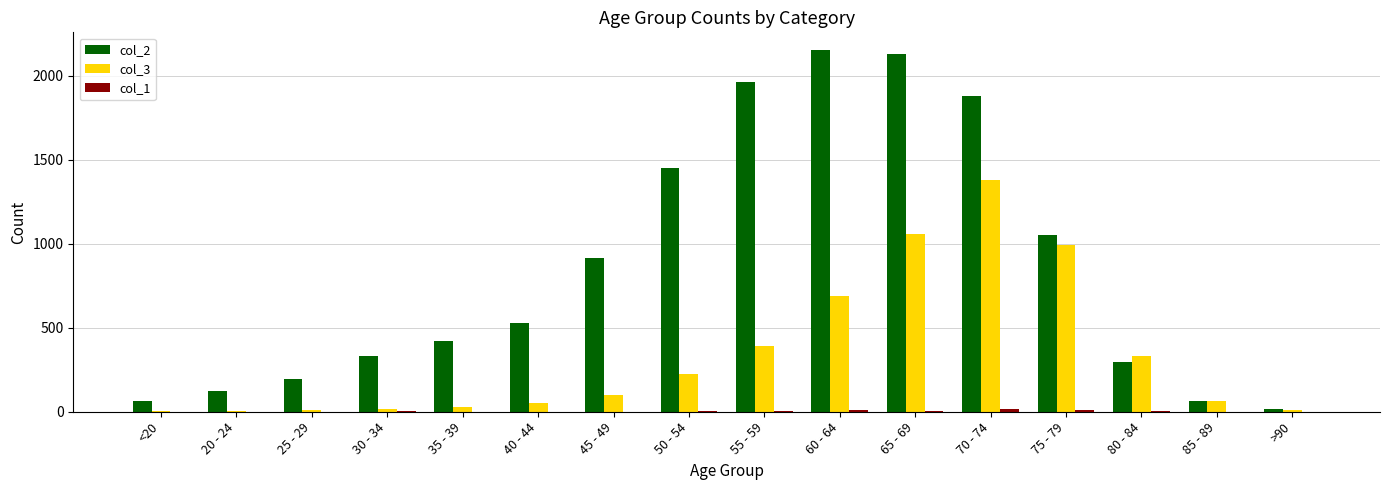

The col_3 series shows 543 at 70 - 74. True or false?

False